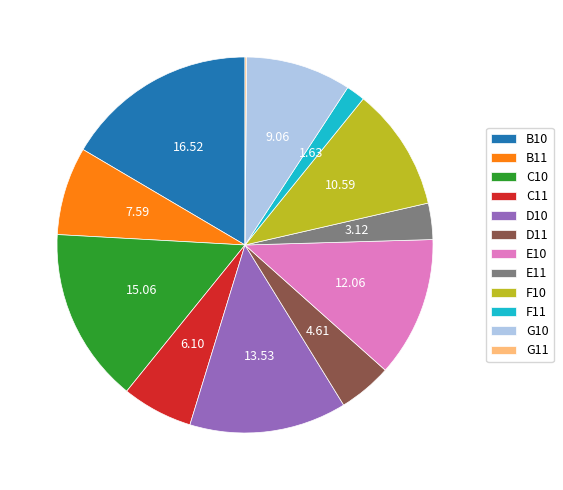

Which has a higher value, C10 or E11?

C10